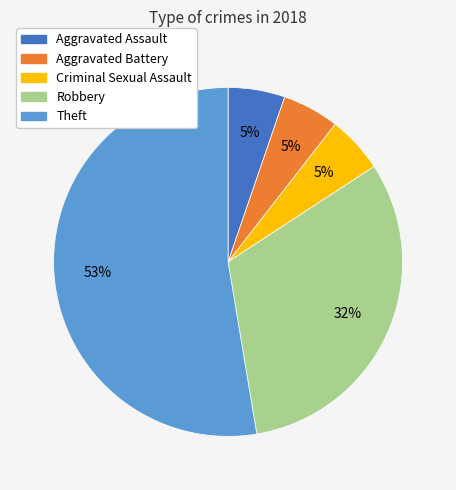

Which category accounts for the majority?

Theft